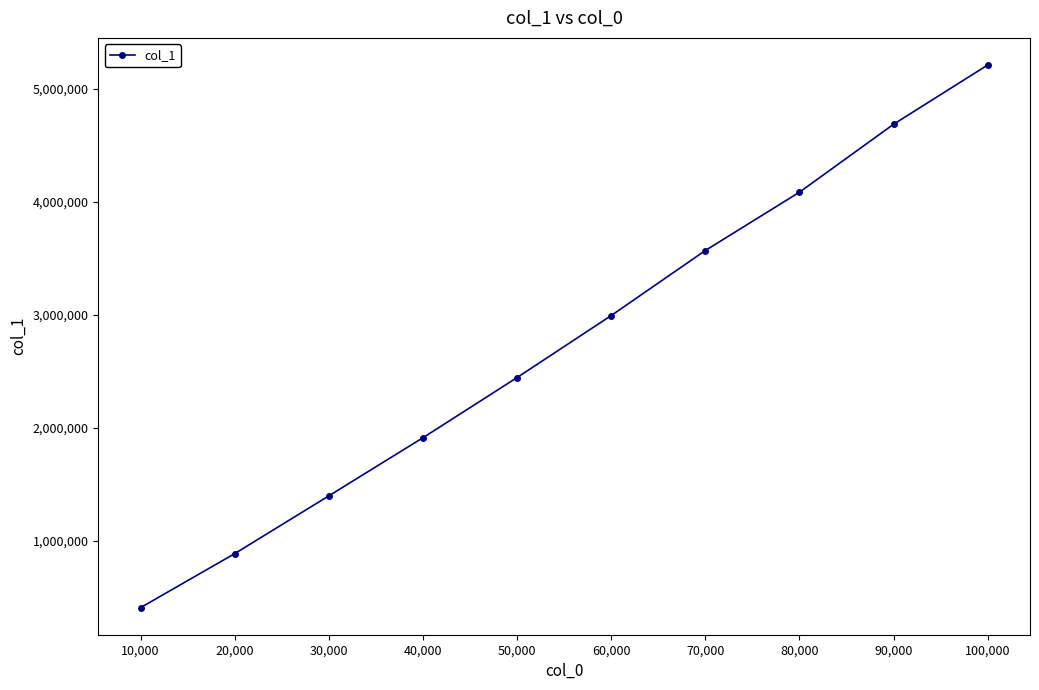

What is the greatest value displayed?

5208960